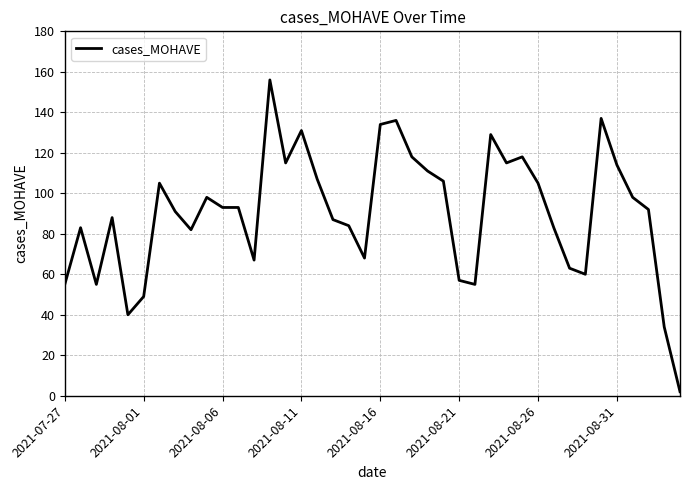

What is the maximum value shown in the chart?

156